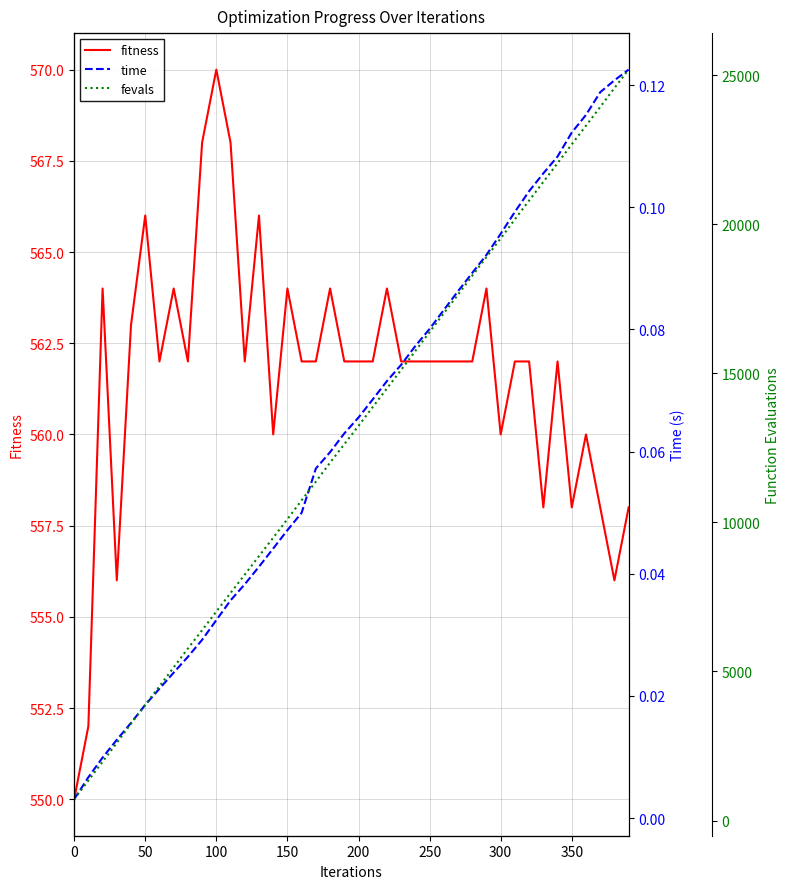

Is it true that fitness equals 845 at 100?

False